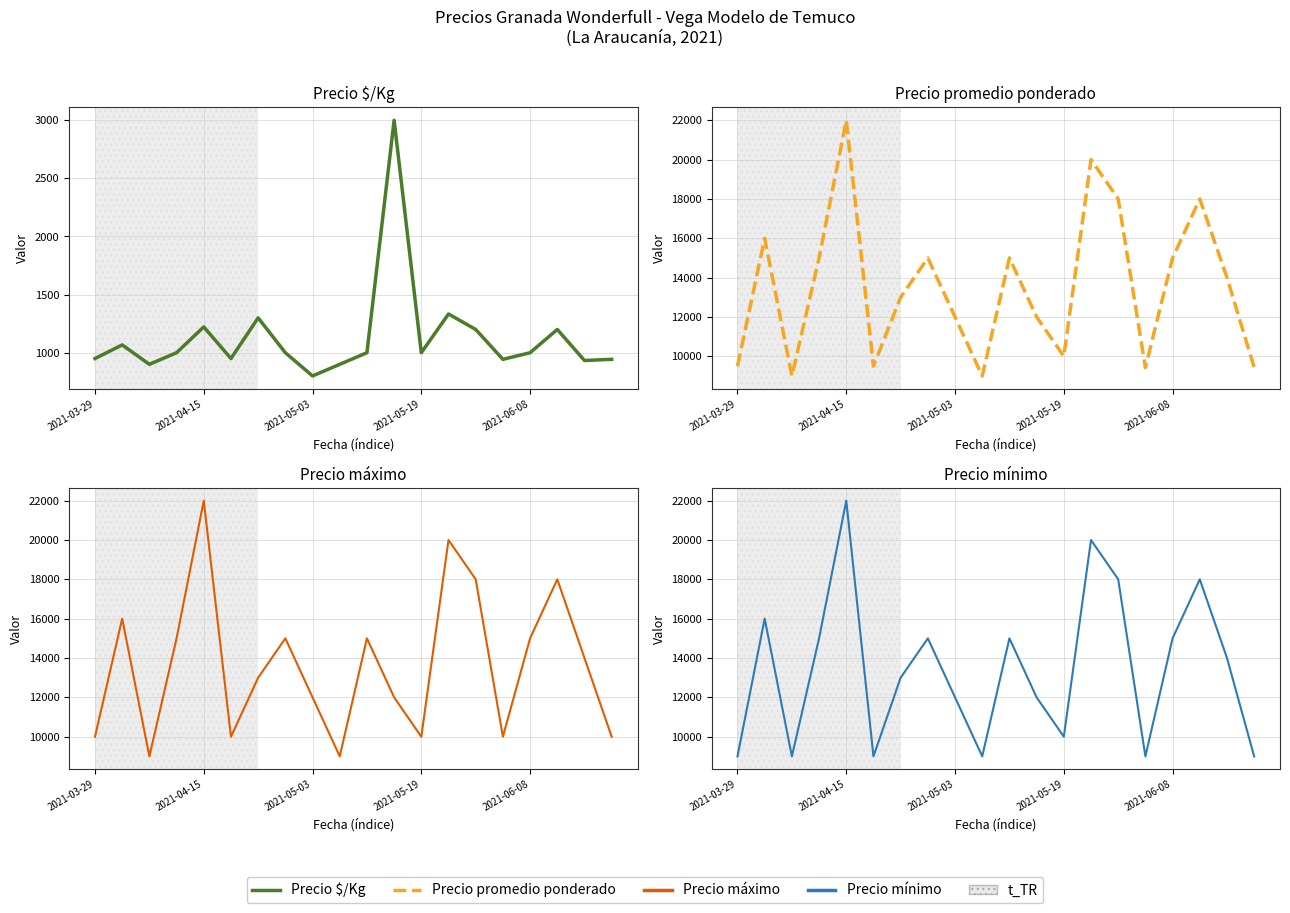

Reading left to right, extract all data points from this chart.

Precio $/Kg: 950	1067	900	1000	1222	950	1300	1000	800	900	1000	3000	1000	1333	1200	943	1000	1200	933	943
Precio promedio ponderado: 9500	16000	9000	15000	22000	9500	13000	15000	12000	9000	15000	12000	10000	20000	18000	9429	15000	18000	14000	9429
Precio máximo: 10000	16000	9000	15000	22000	10000	13000	15000	12000	9000	15000	12000	10000	20000	18000	10000	15000	18000	14000	10000
Precio mínimo: 9000	16000	9000	15000	22000	9000	13000	15000	12000	9000	15000	12000	10000	20000	18000	9000	15000	18000	14000	9000